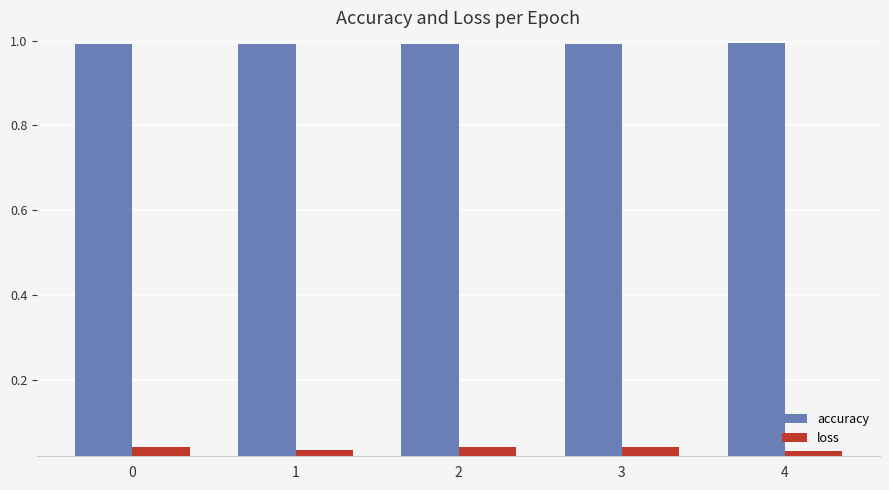

What is the greatest value displayed?

1.0